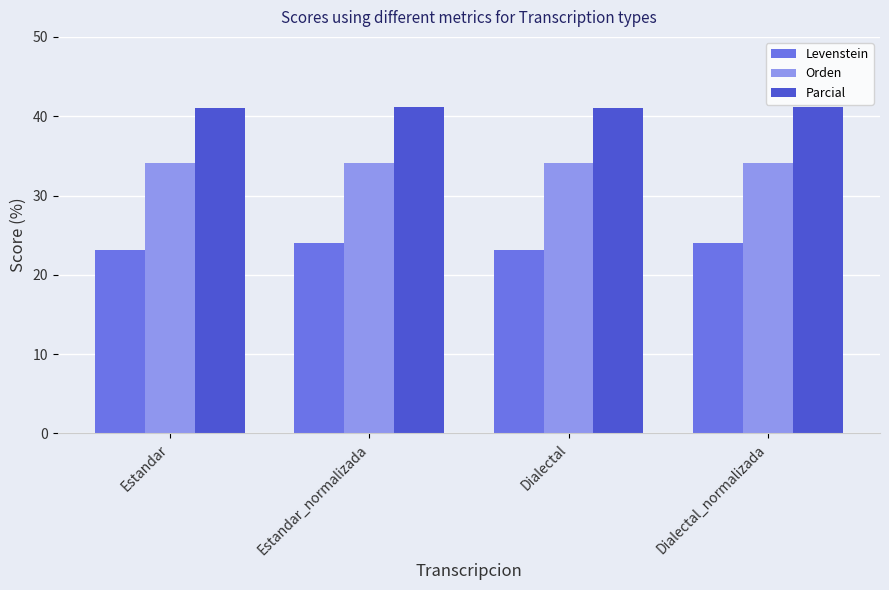

What is the difference between the highest and lowest values at Dialectal_normalizada?

17.2